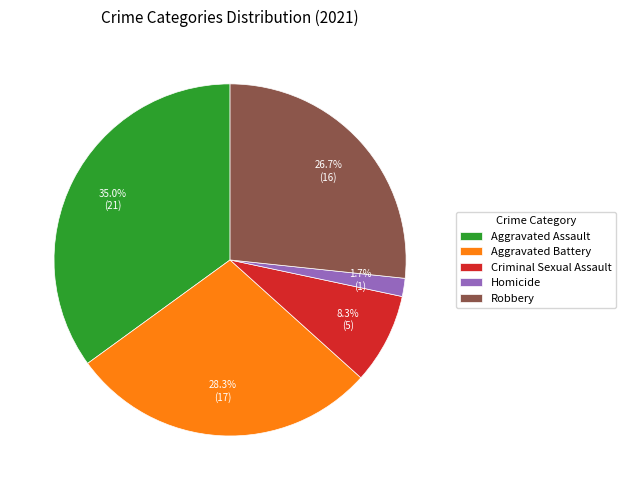

How much of the chart is everything except Homicide?

98.3%